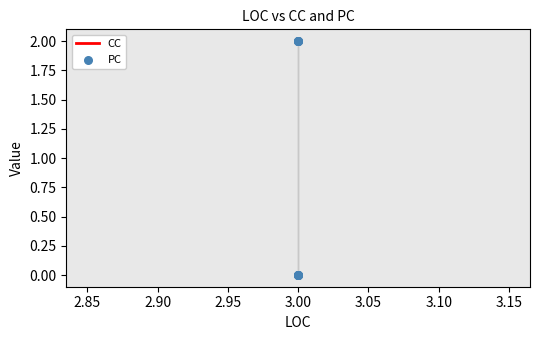

Is the value of PC at 3.00 greater than the value of CC at 3.00?

No